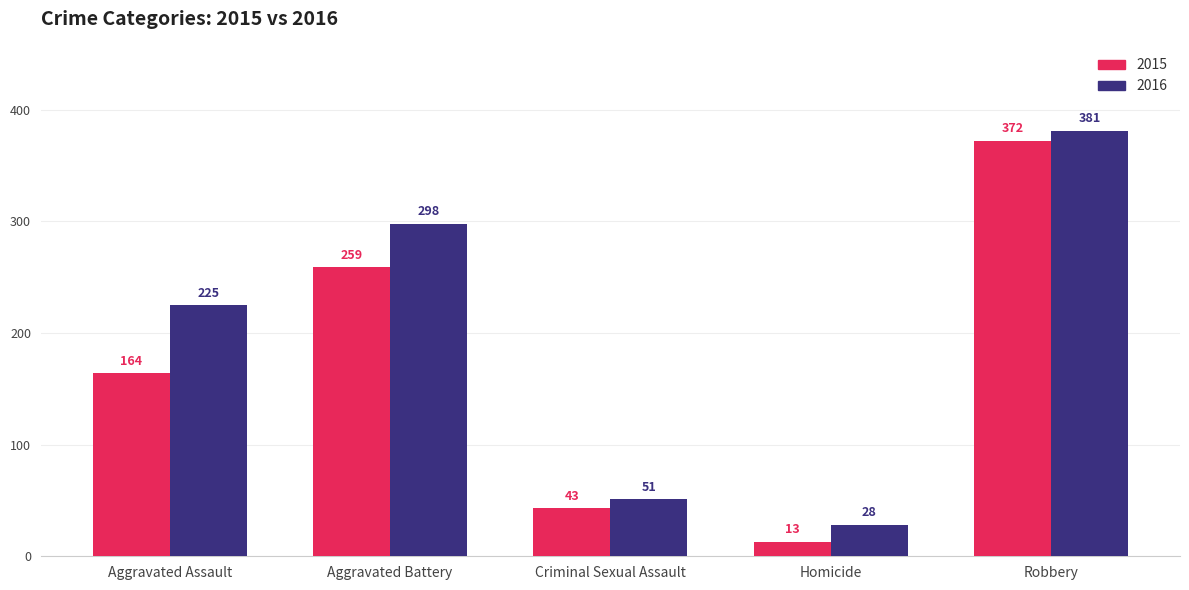

Which series changed the most between Aggravated Battery and Homicide?

2016